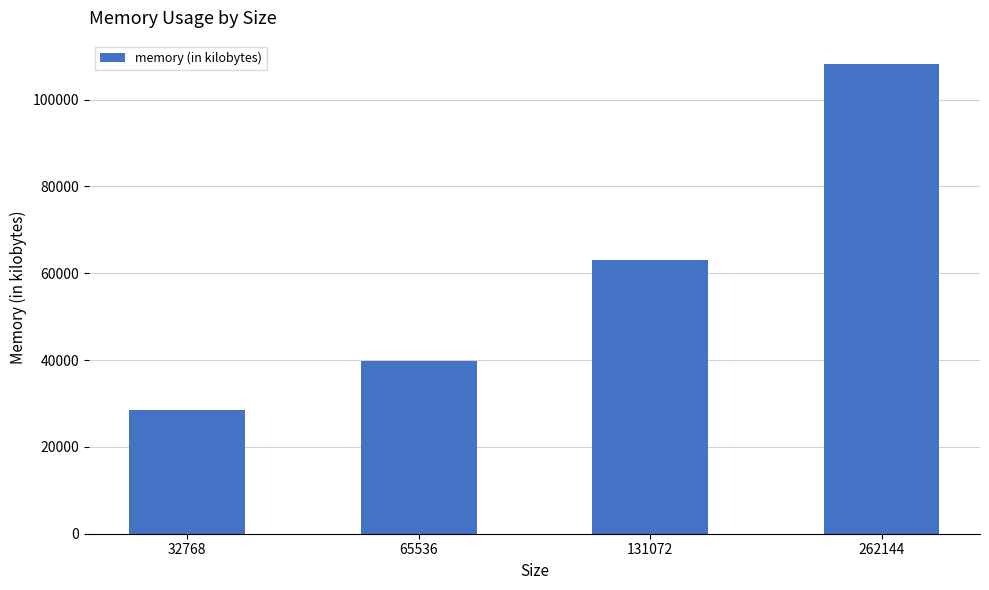

The value at 131072 is 13328. True or false?

False